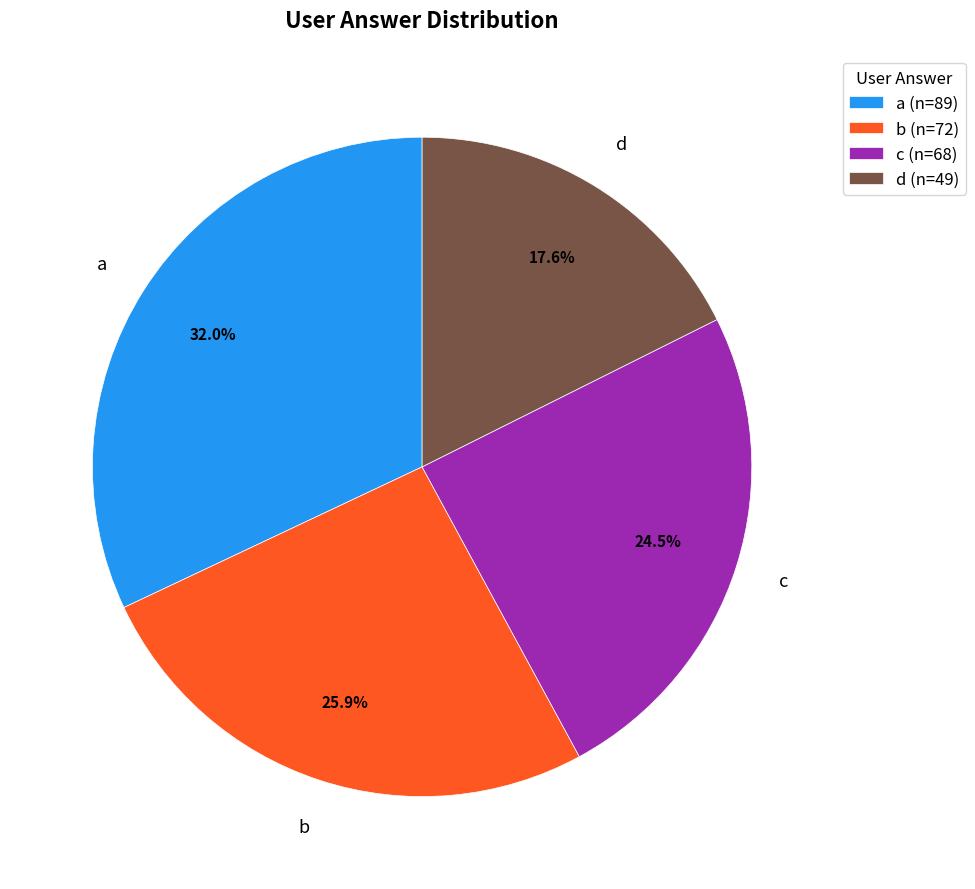

Which category has the smallest portion of the pie?

d